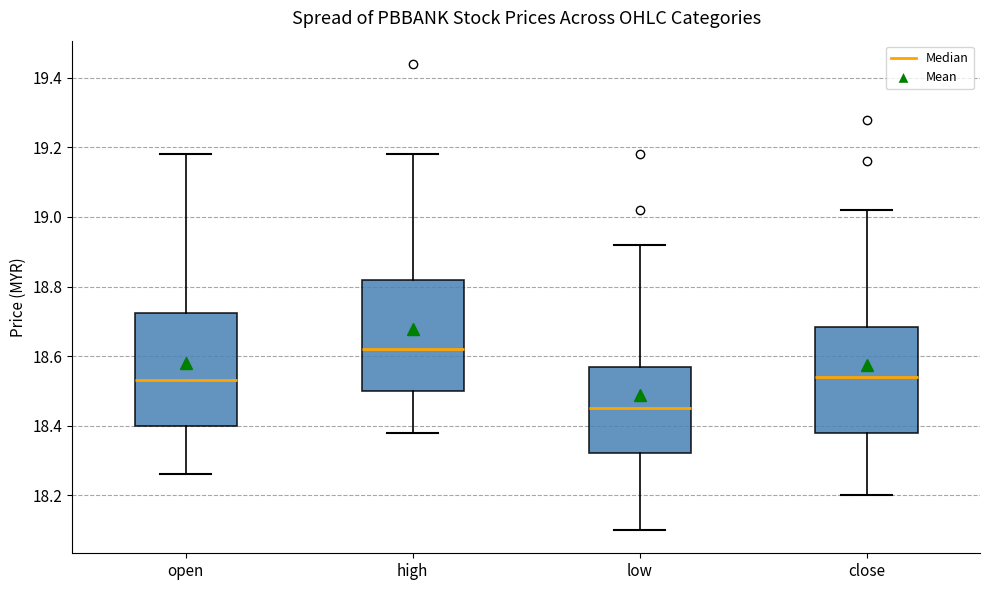

Where is the lower edge of the box for close on the y-axis? The values are not printed on the chart, so give them approximately, as read against the axis.

18.38